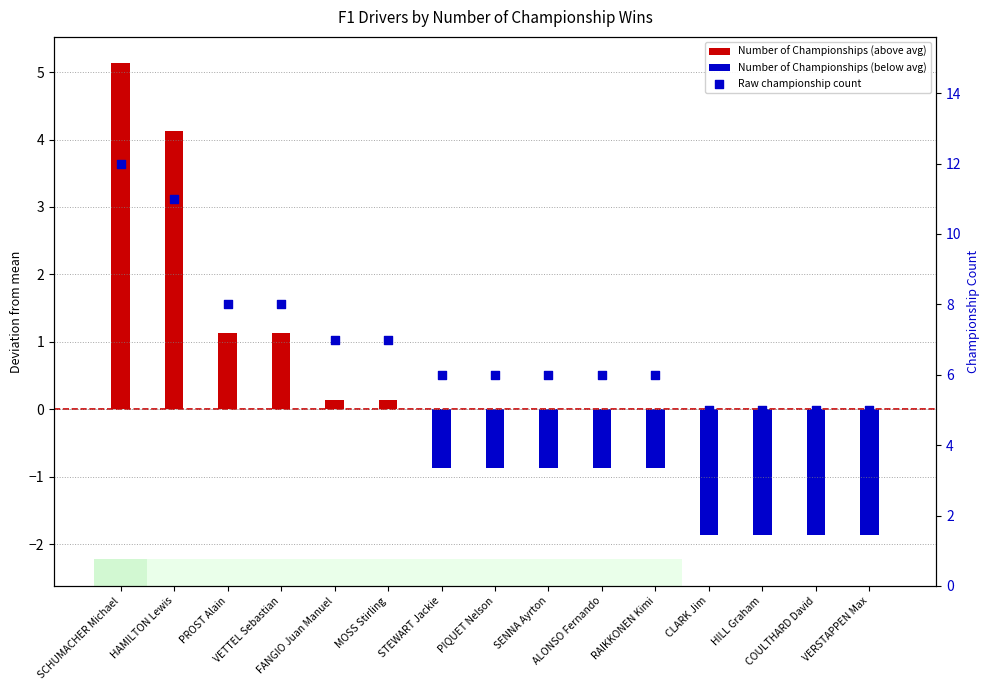

Between SENNA Ayrton and RAIKKONEN Kimi, which is larger?

SENNA Ayrton